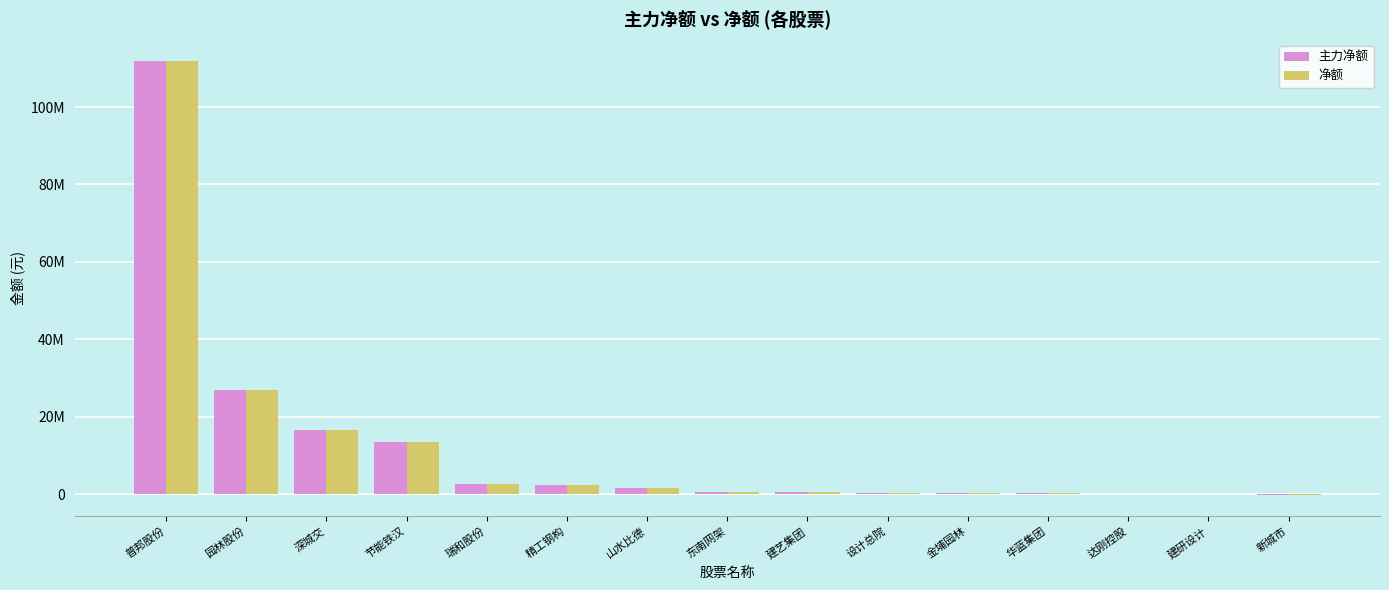

What are all the series names shown in the legend?

主力净额, 净额